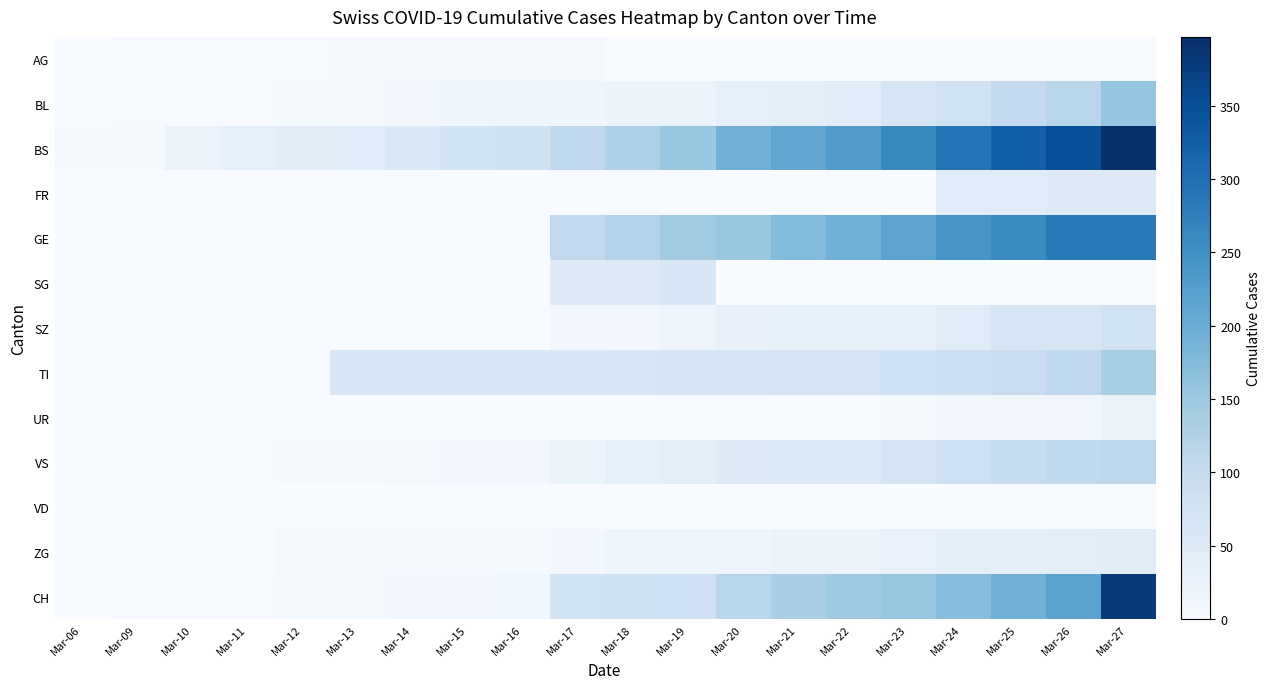

At which category is the sum across all series the highest?

Mar-27